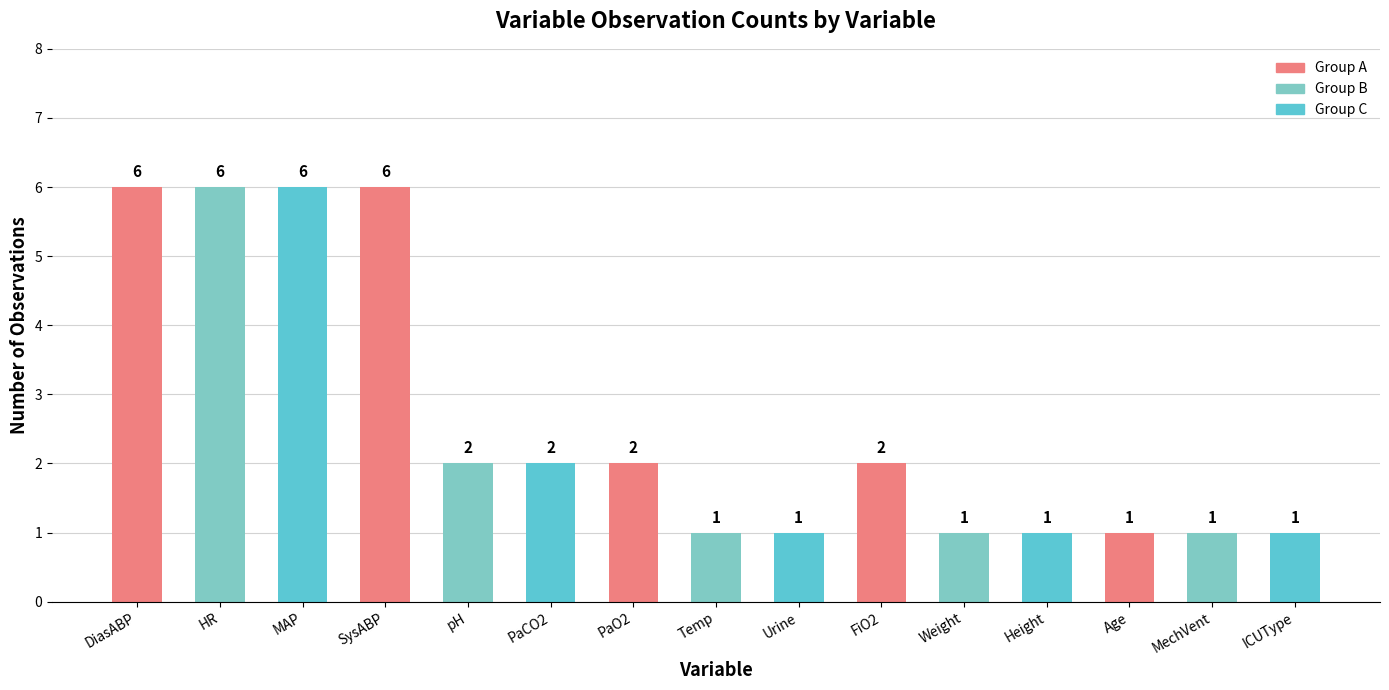

What is the change in value from MAP to Height?

-5